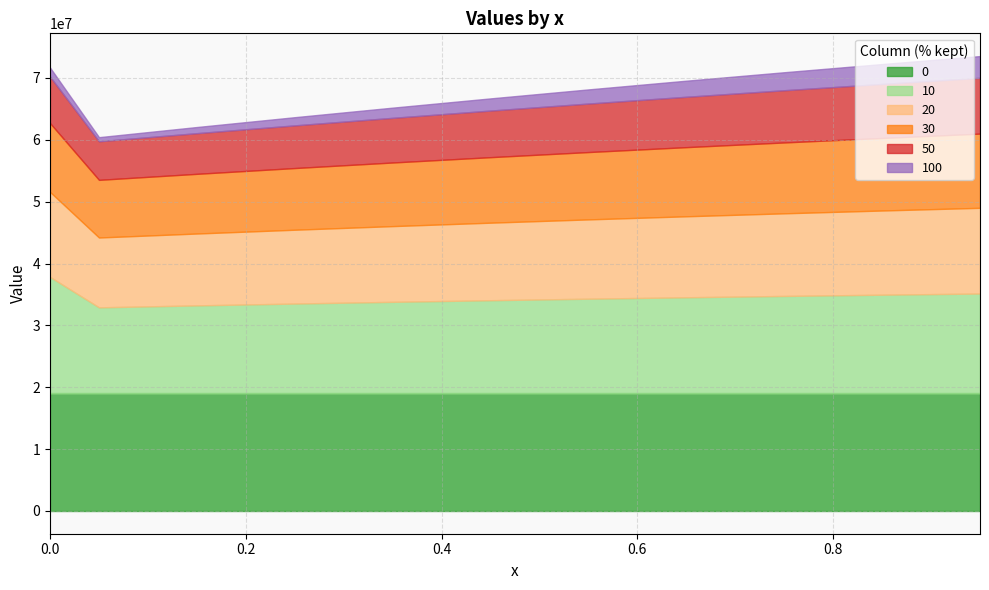

Which series has the widest spread of values?

10